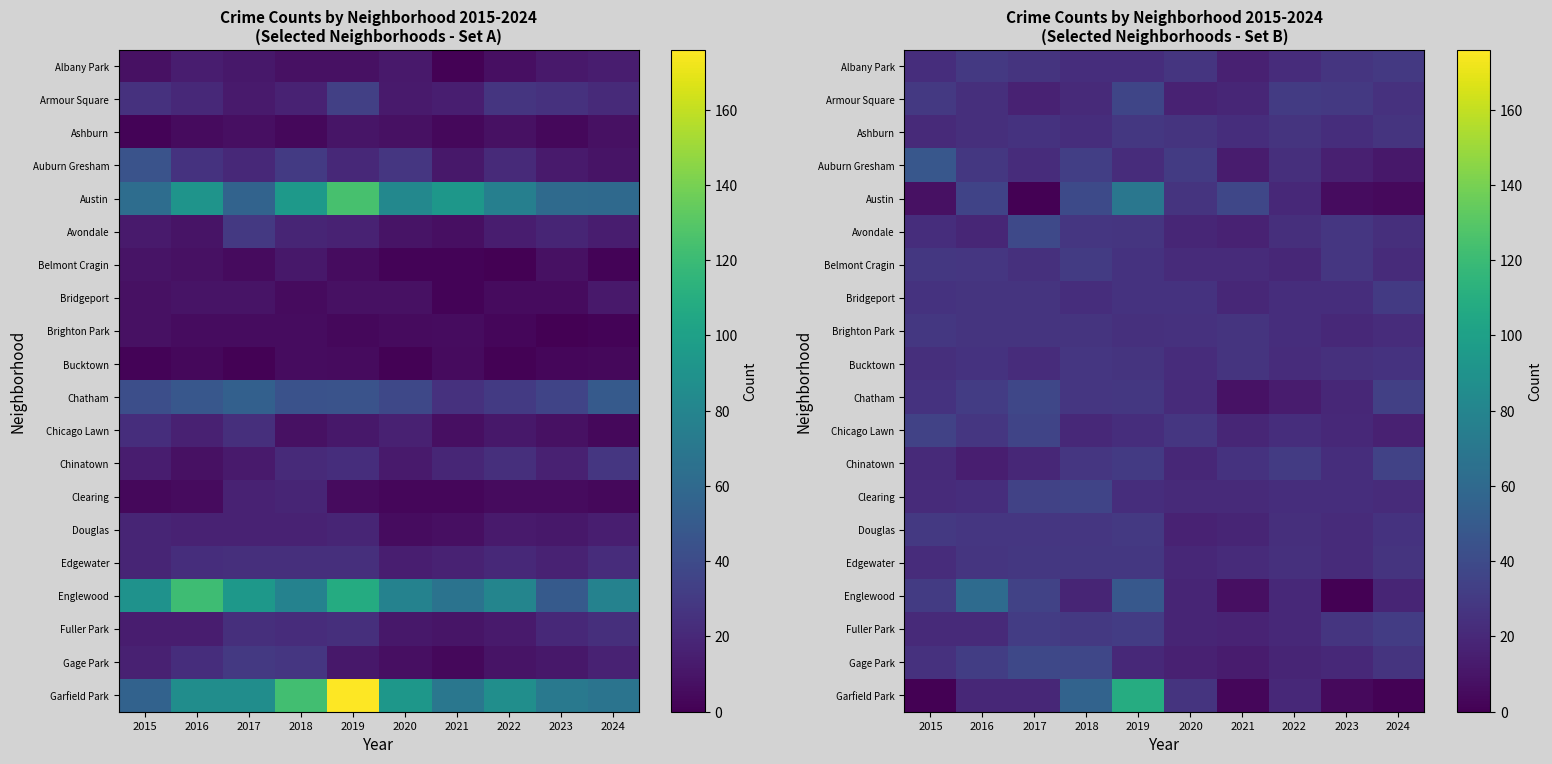

Is it true that Douglas equals 25.9 at 2024?

True